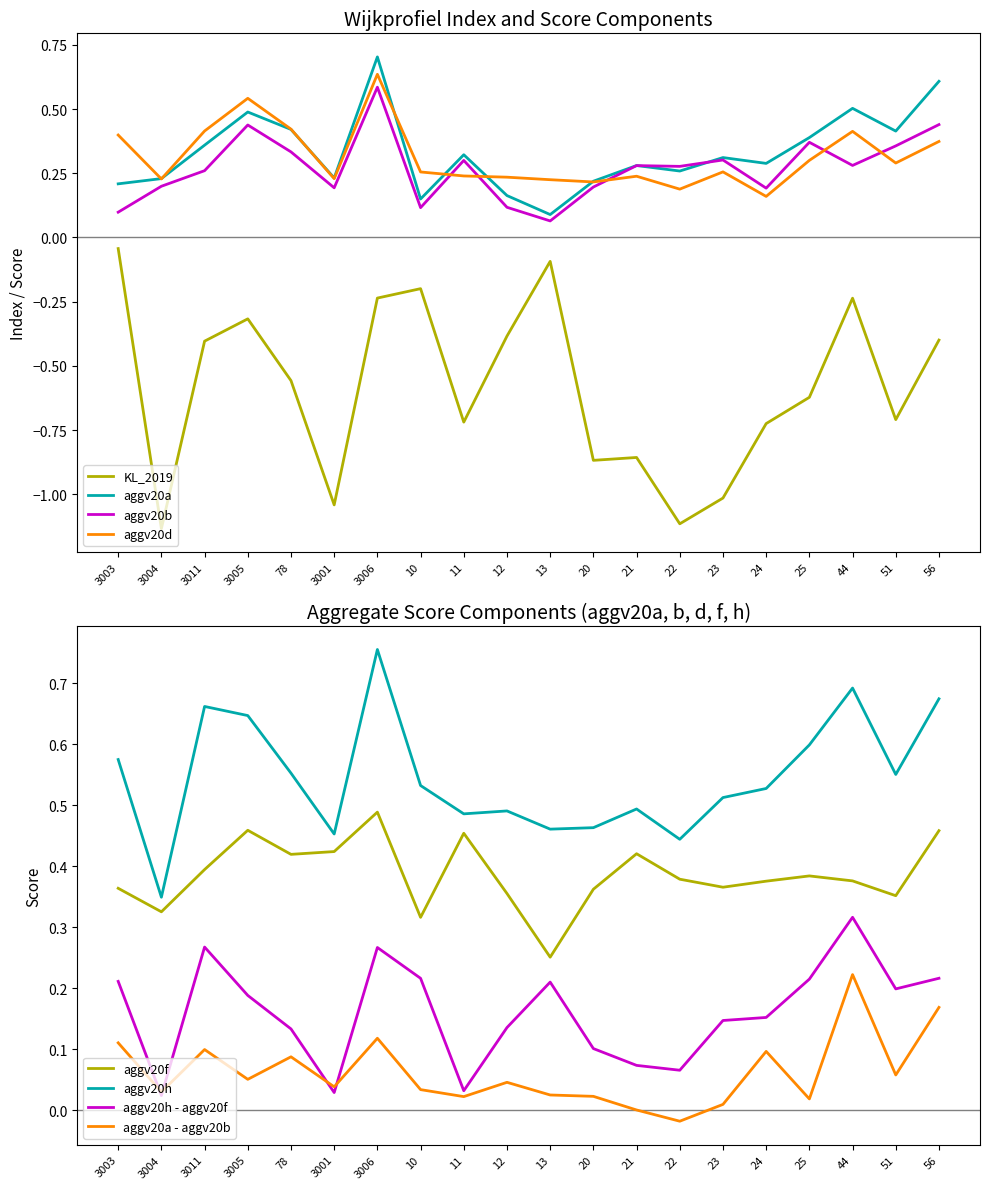

Which series has the largest range (max minus min)?

KL_2019